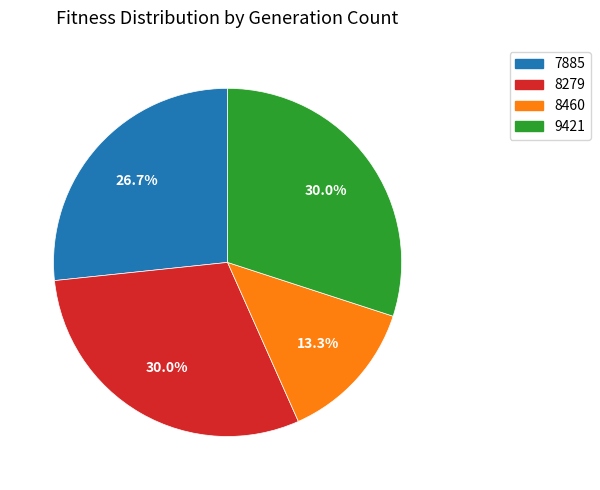

How many slices are in this pie chart?

4